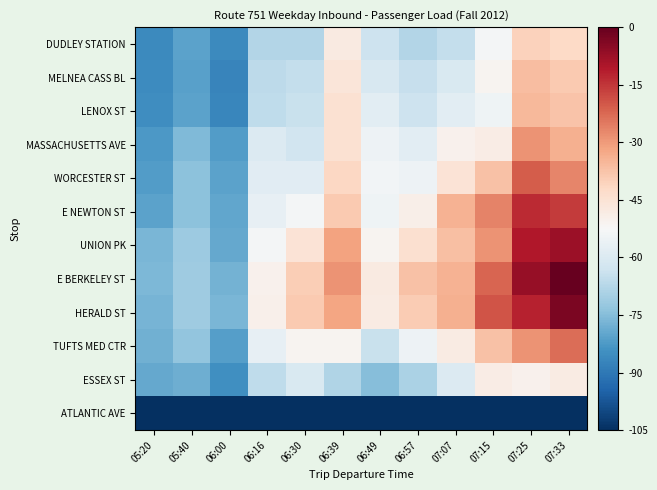

Rank the series by their maximum value, from highest to lowest.

E BERKELEY ST, HERALD ST, UNION PK, E NEWTON ST, WORCESTER ST, TUFTS MED CTR, MASSACHUSETTS AVE, LENOX ST, MELNEA CASS BL, DUDLEY STATION, ESSEX ST, ATLANTIC AVE